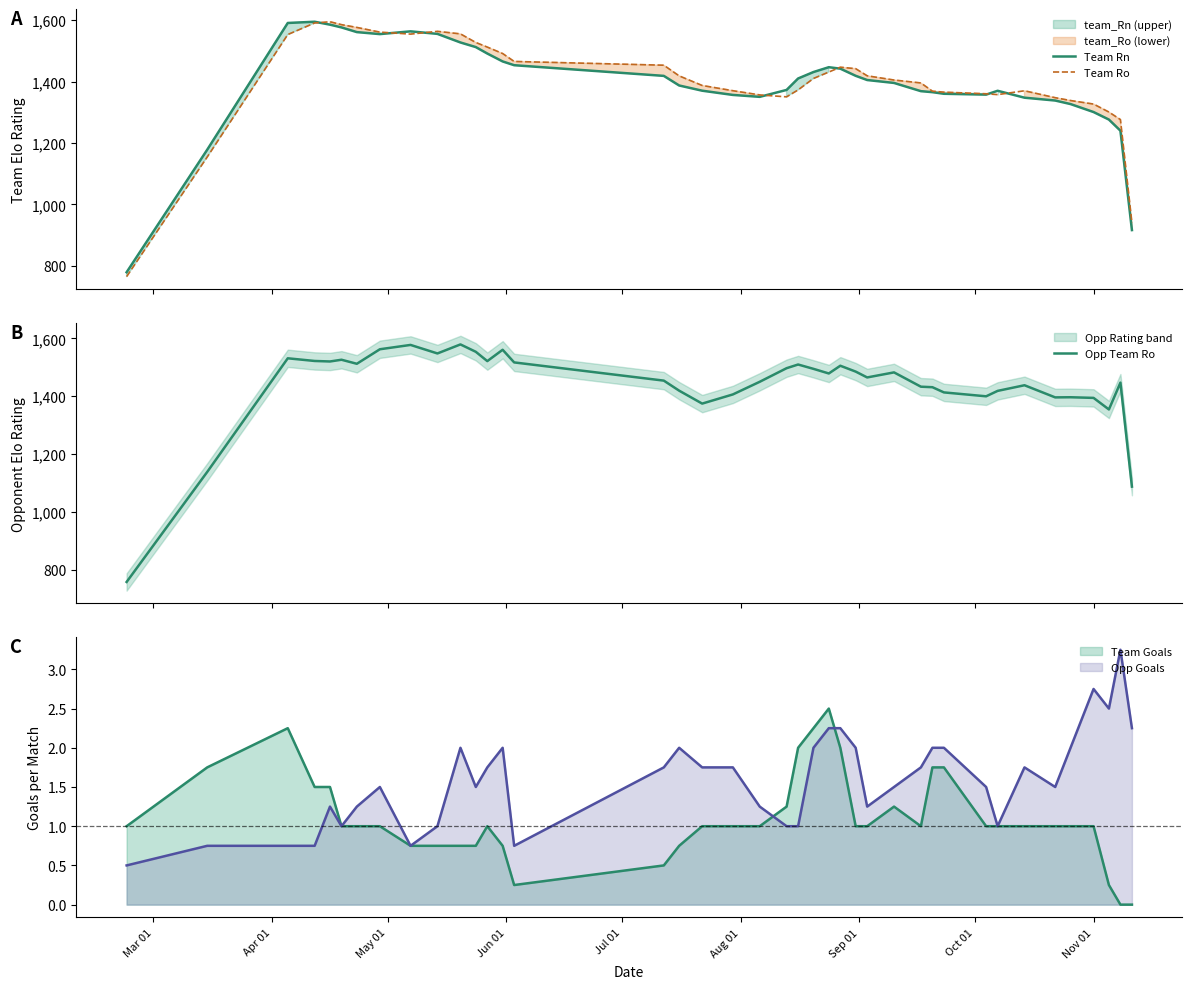

What is the maximum value shown in the chart?

1594.8